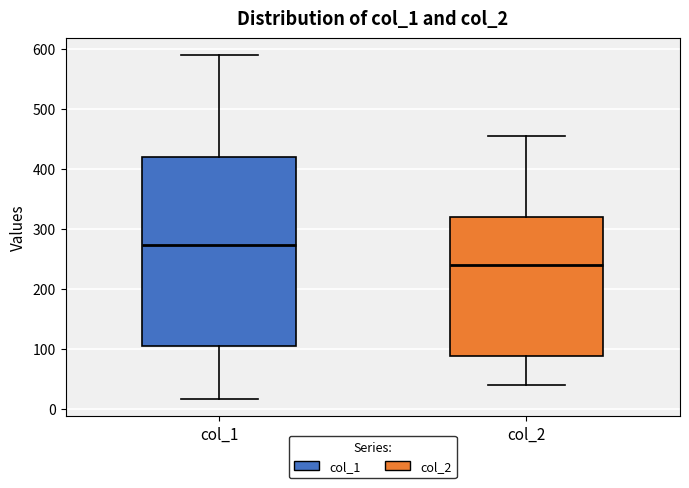

Comparing the boxes themselves (not the whiskers), which one is the tallest?

col_1